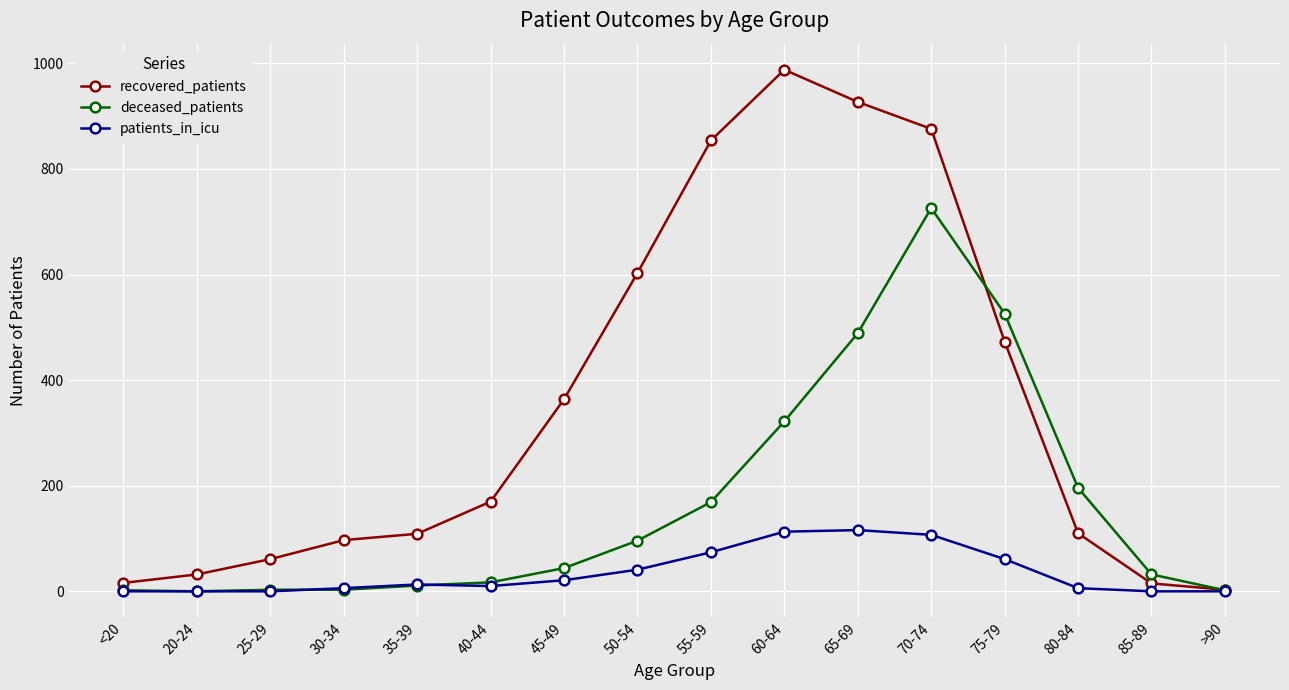

Does the chart display data point markers on the line(s)?

Yes